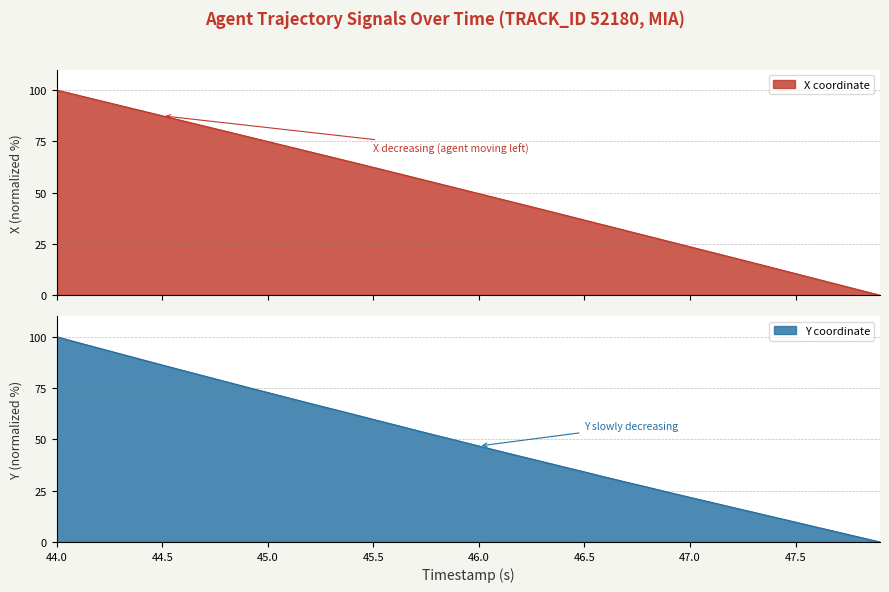

What is the highest value of the Y coordinate series?

100.0